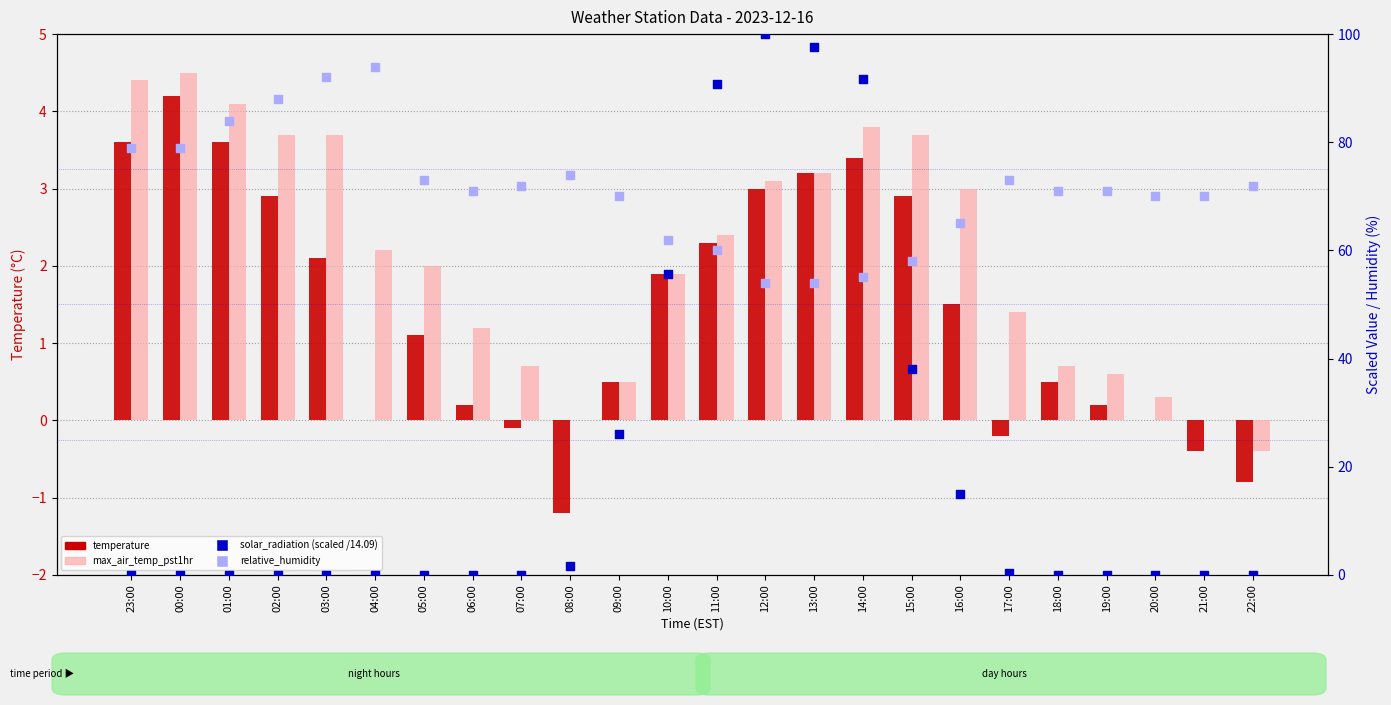

Which series reaches the maximum Y coordinate?

solar_radiation (scaled)